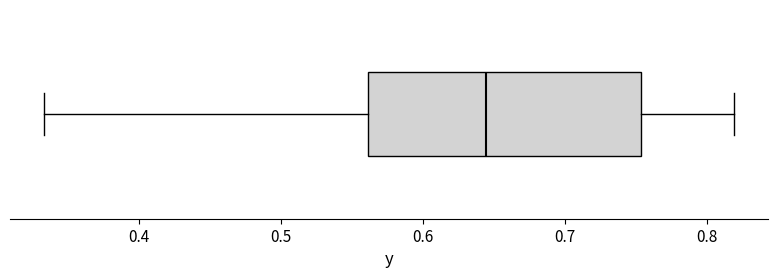

Where is the right edge of the box on the x-axis? The values are not printed on the chart, so give them approximately, as read against the axis.

0.75